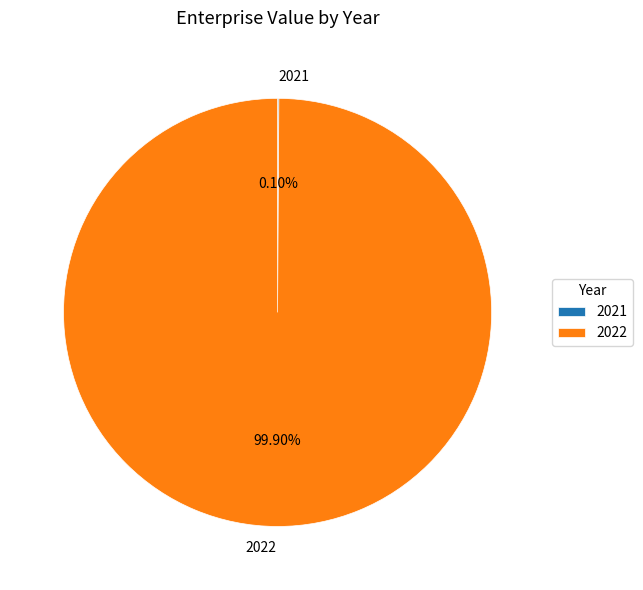

Does any single category account for the majority?

Yes